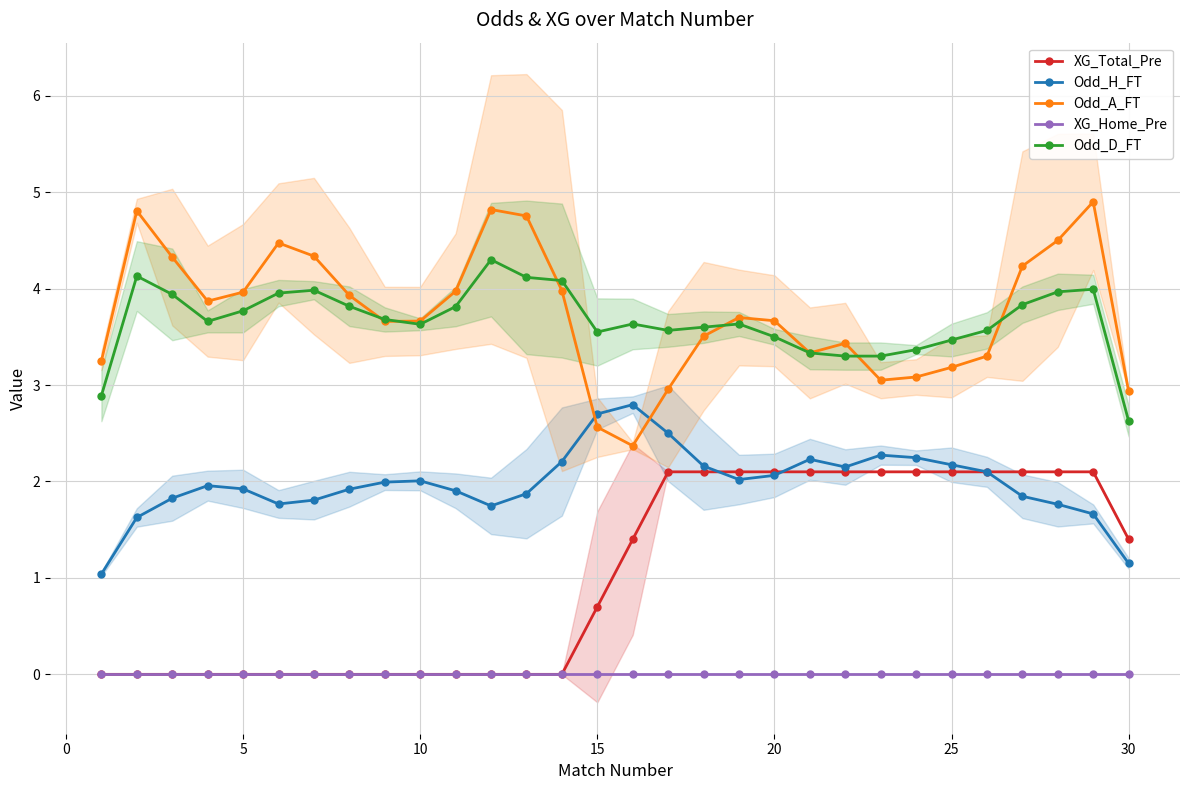

Count the number of categories in the chart.

30